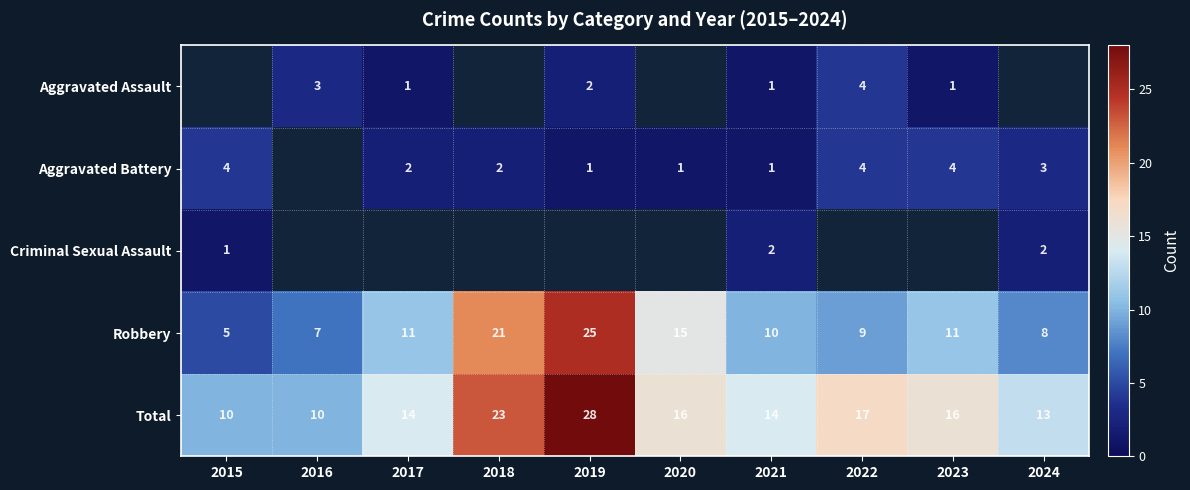

What is the sum of the Total values at 2019 and 2016?

38